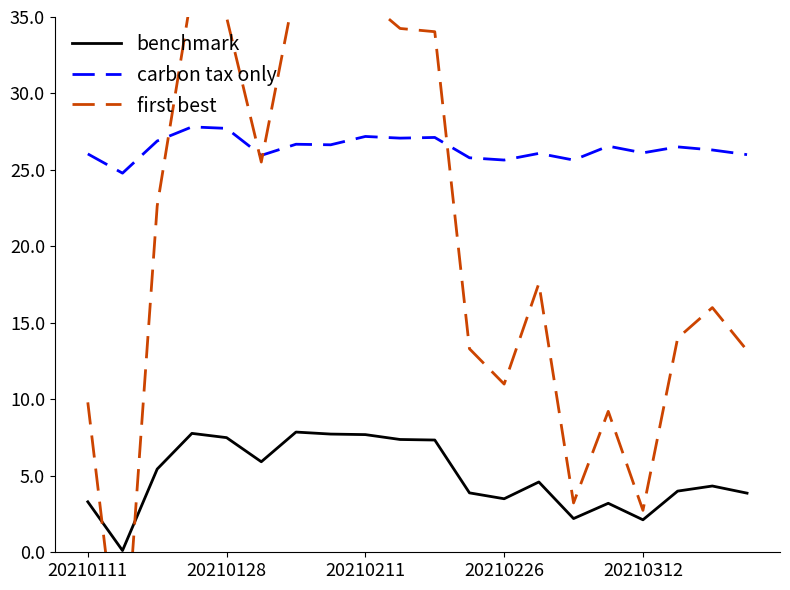

Does the chart display data point markers on the line(s)?

No